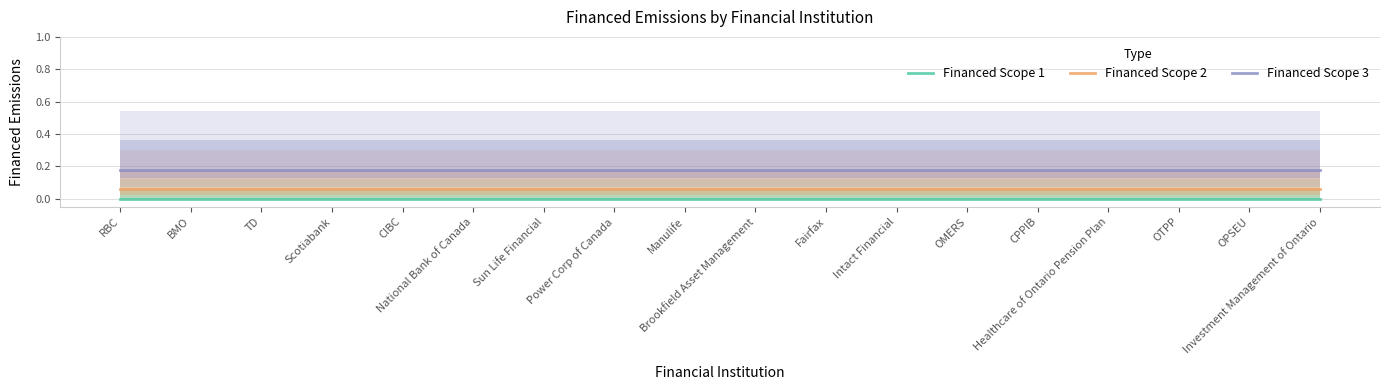

Reading right to left, list all the values displayed in this chart.

Financed Scope 1: 0.0	0.0	0.0	0.0	0.0	0.0	0.0	0.0	0.0	0.0	0.0	0.0	0.0	0.0	0.0	0.0	0.0	0.0
Financed Scope 2: 0.1	0.1	0.1	0.1	0.1	0.1	0.1	0.1	0.1	0.1	0.1	0.1	0.1	0.1	0.1	0.1	0.1	0.1
Financed Scope 3: 0.2	0.2	0.2	0.2	0.2	0.2	0.2	0.2	0.2	0.2	0.2	0.2	0.2	0.2	0.2	0.2	0.2	0.2